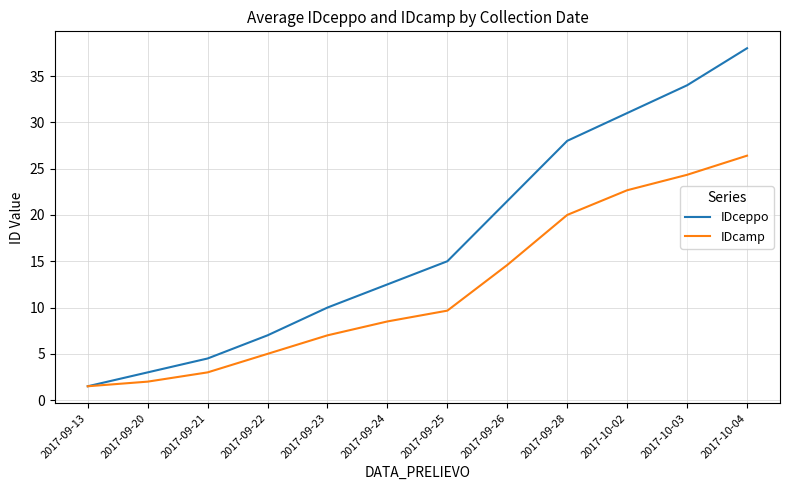

What are all the series names shown in the legend?

IDceppo, IDcamp